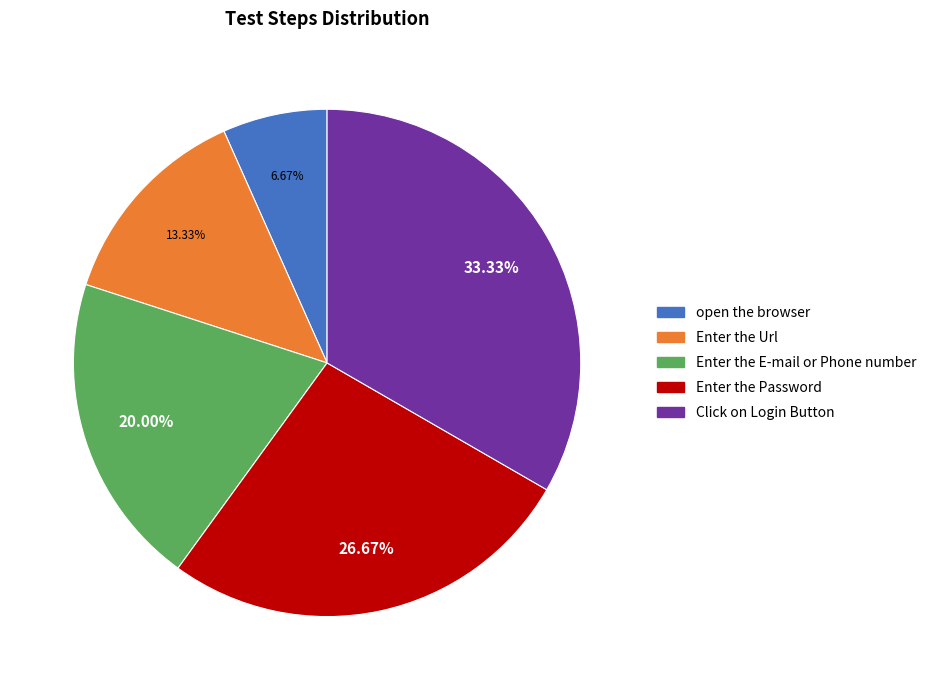

True or false: Enter the Password accounts for 27% of the total.

True